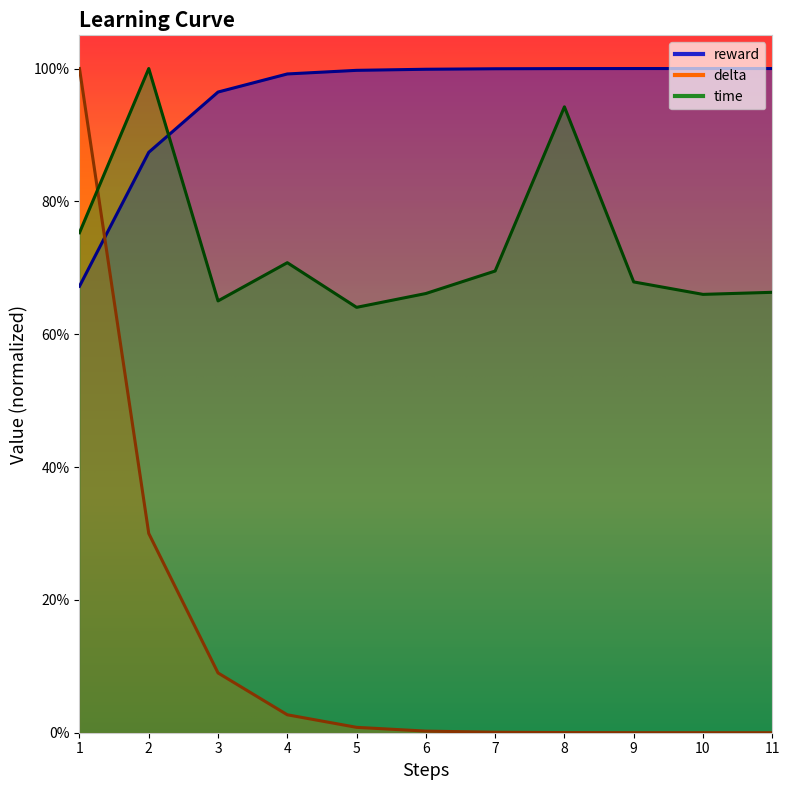

What is the difference between the second highest and second lowest values in the delta series?

0.3